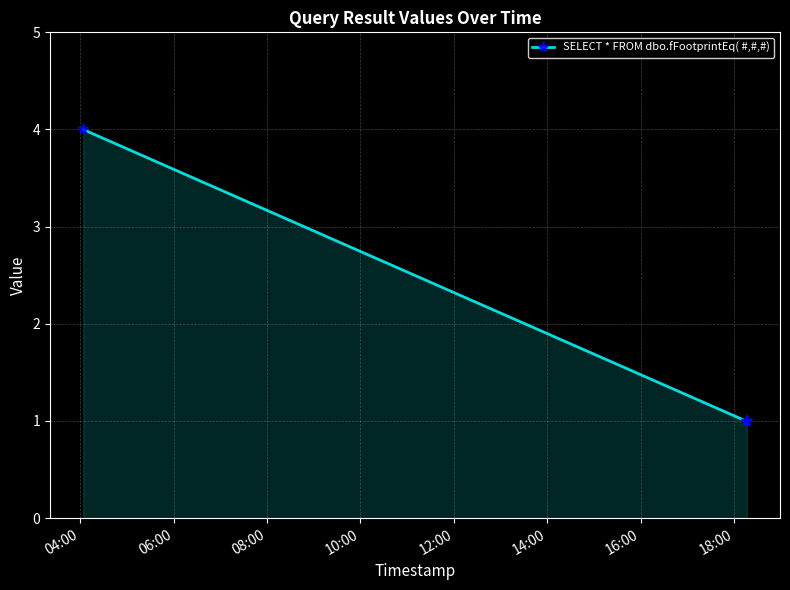

What is the difference between the maximum and second lowest values?

3